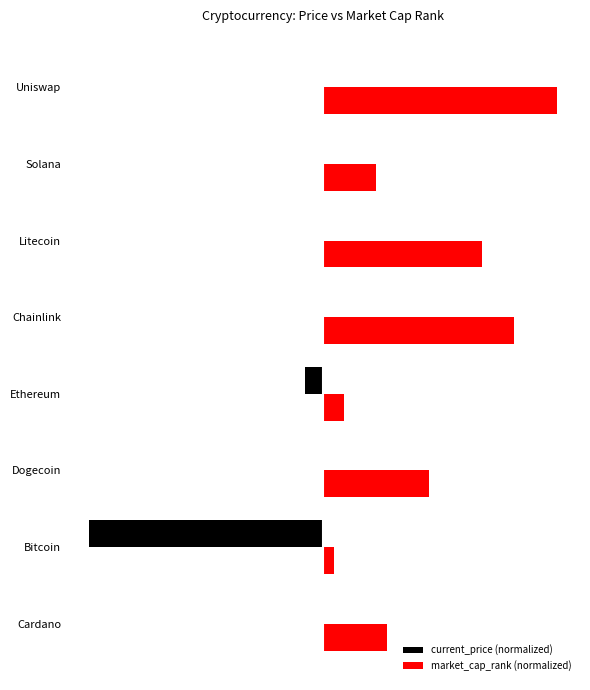

What are all the series names shown in the legend?

current_price (normalized), market_cap_rank (normalized)